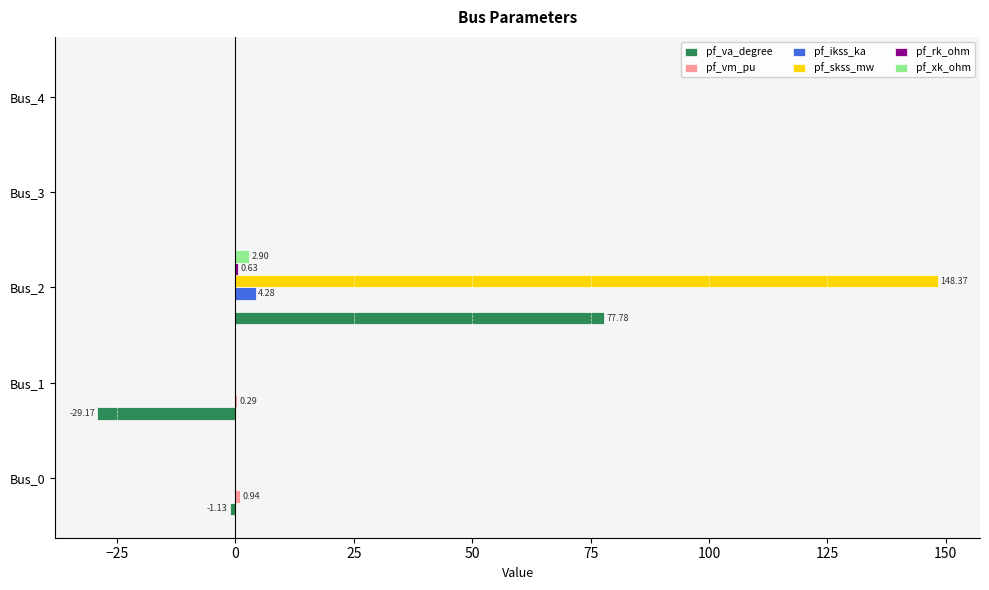

Which series has the largest total across all categories?

pf_skss_mw